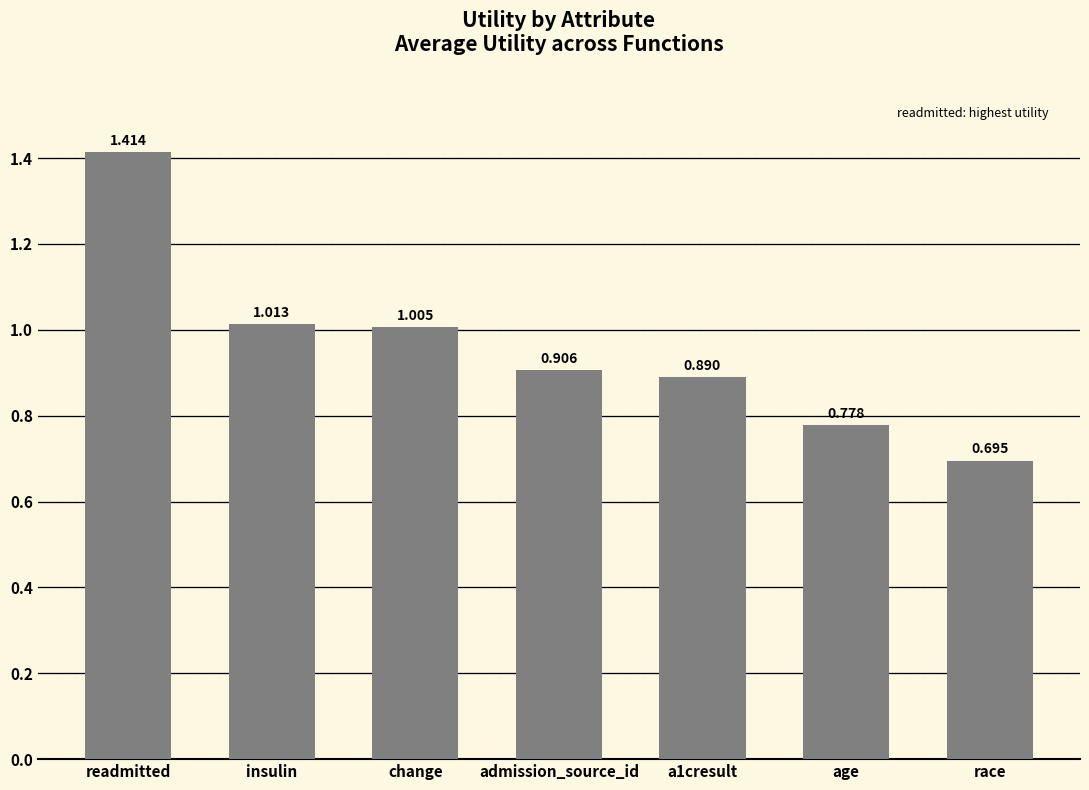

At which category does the chart reach its peak across all series?

readmitted